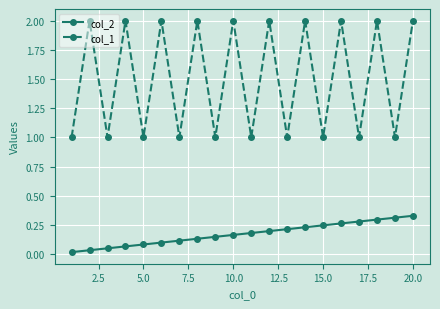

List the series in order of their overall mean, lowest first.

col_2, col_1